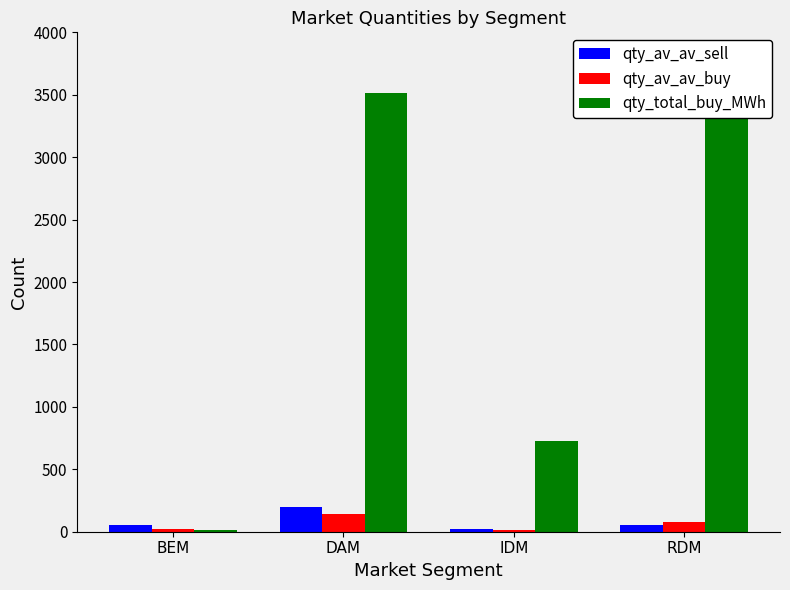

What is the difference between the highest and lowest values at BEM?

40.0